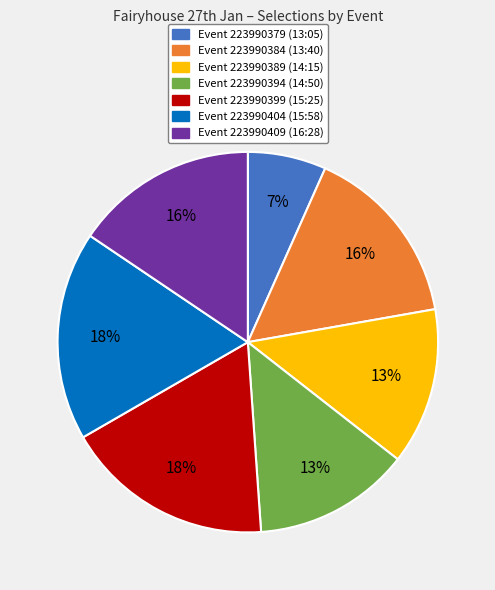

Does any single category account for the majority?

No